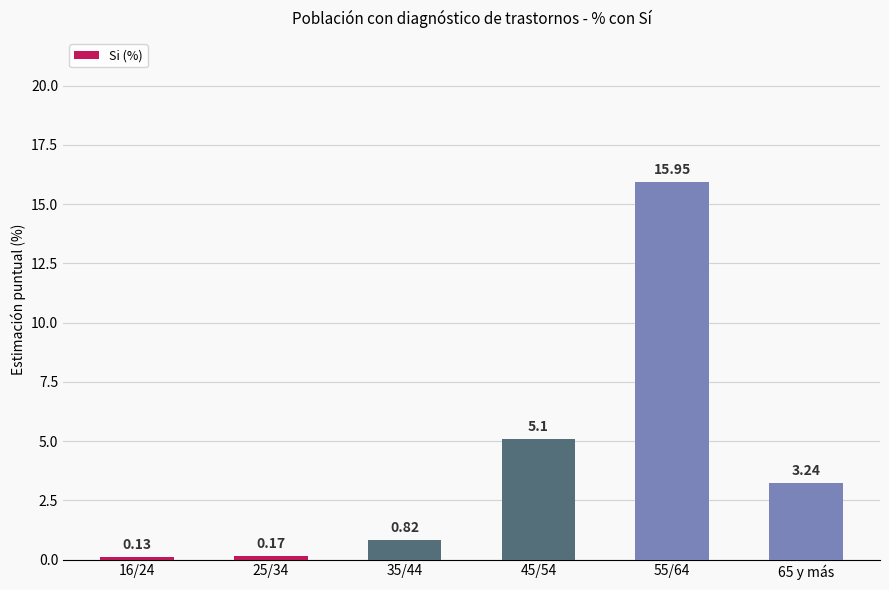

List the labels in order of value, smallest first.

16/24, 25/34, 35/44, 65 y más, 45/54, 55/64